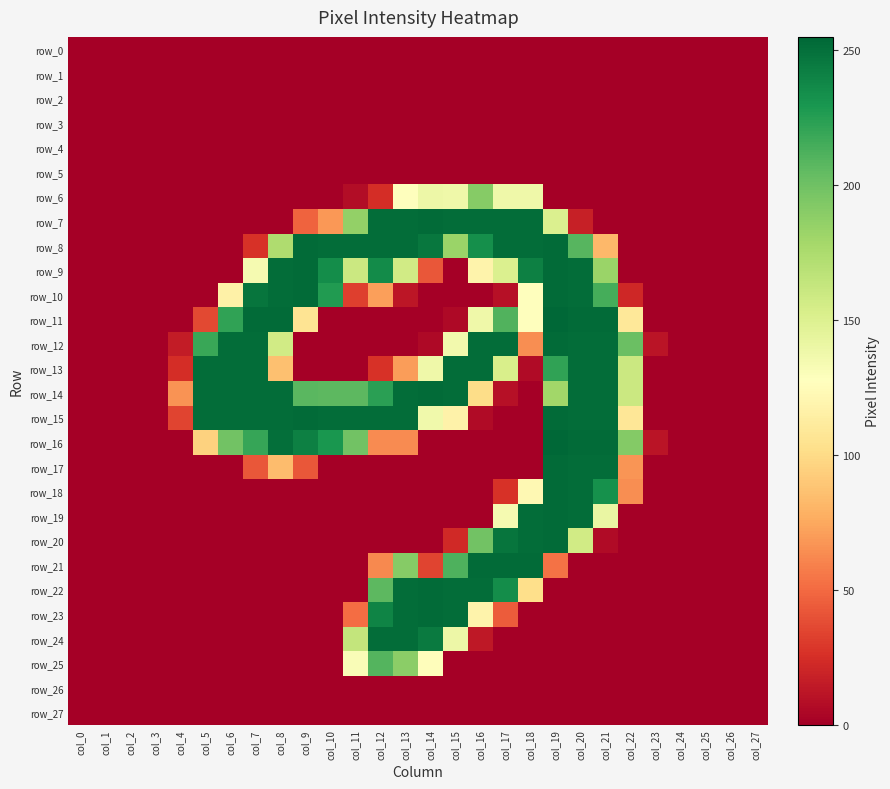

Where does the row_8 series first go above 82?

col_8